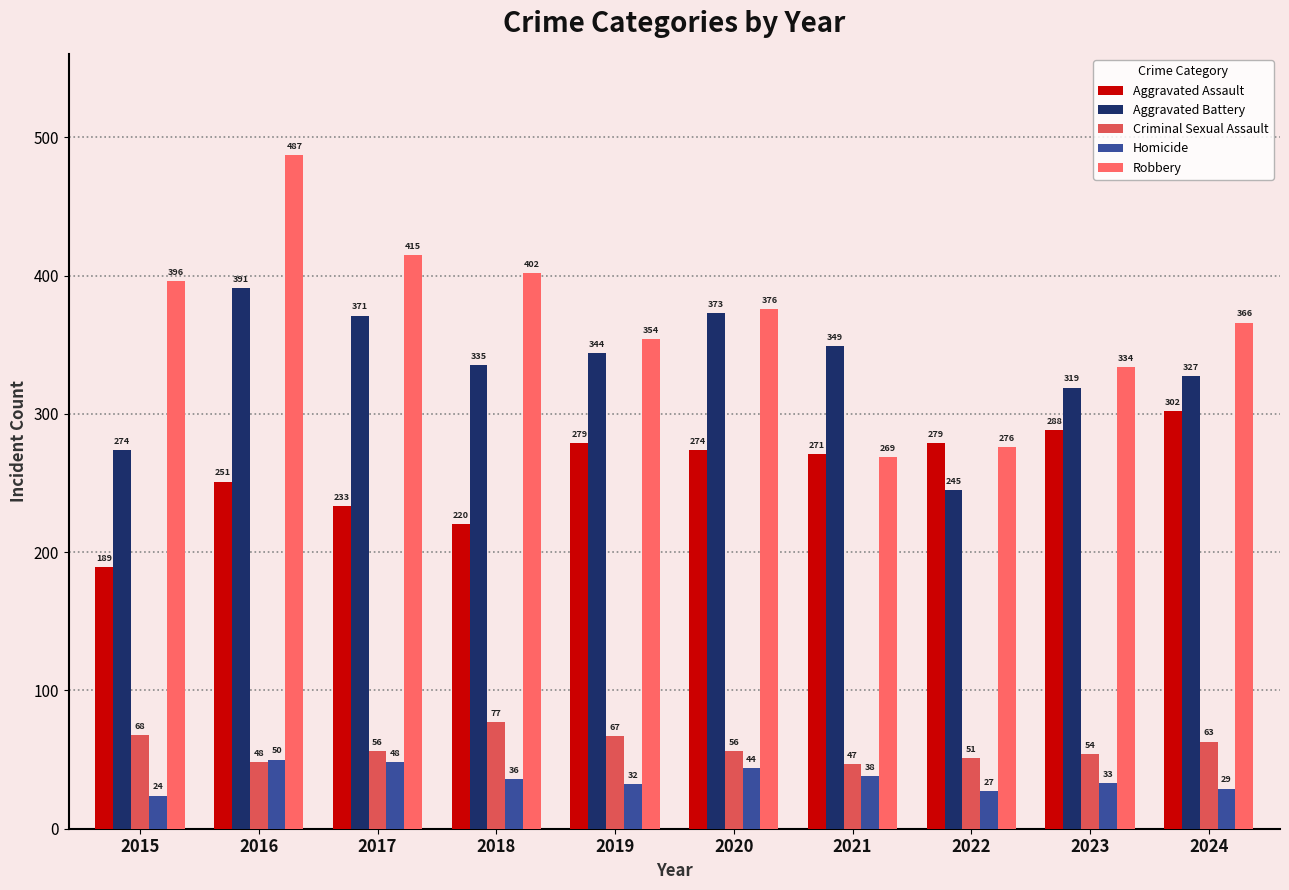

What is the average value of the Aggravated Battery series?

333